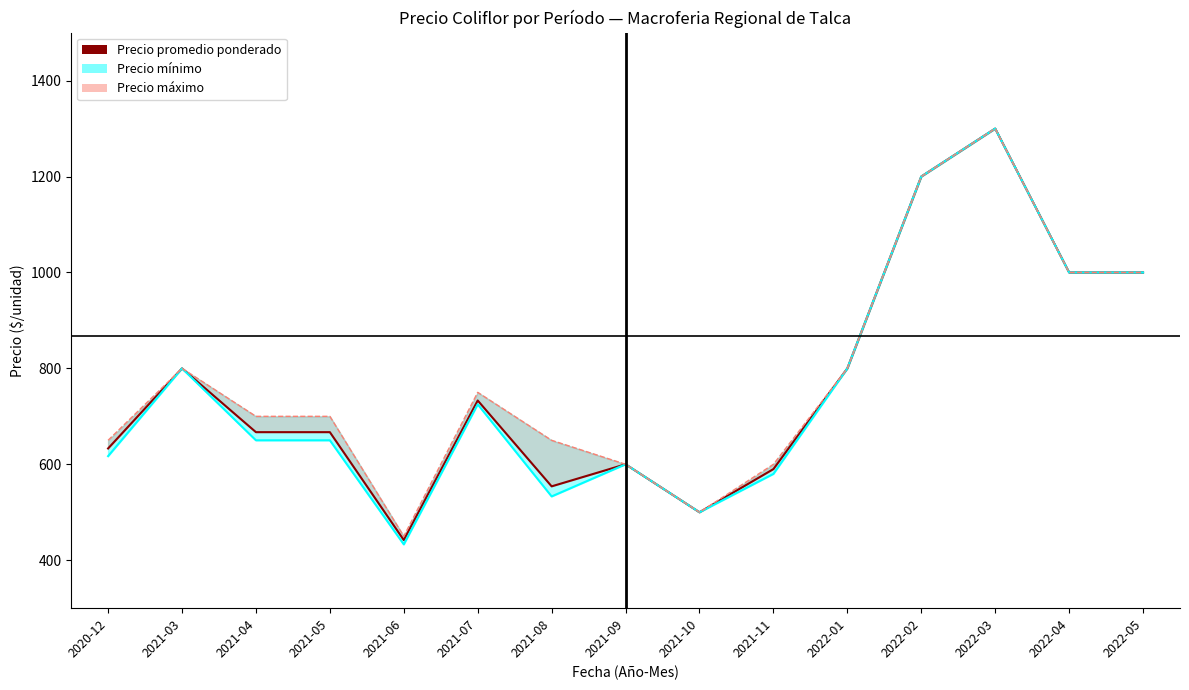

What is the total value across all series at 2021-09?

1800